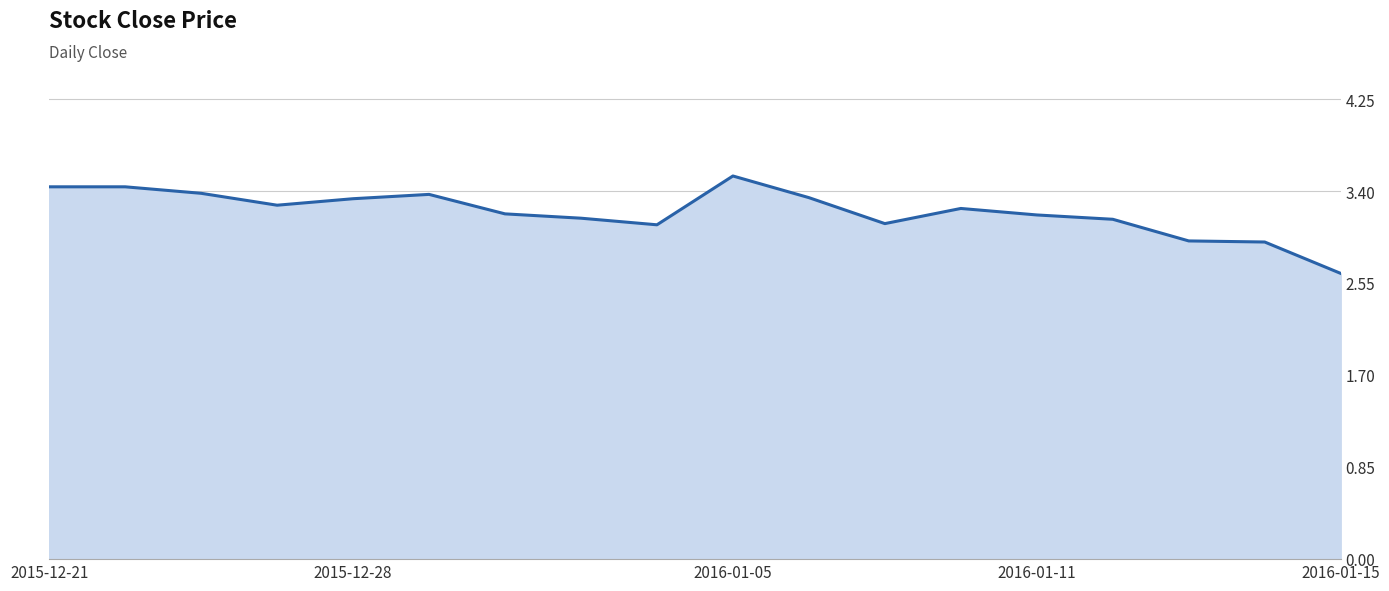

What is the difference between the maximum and minimum values?

0.9